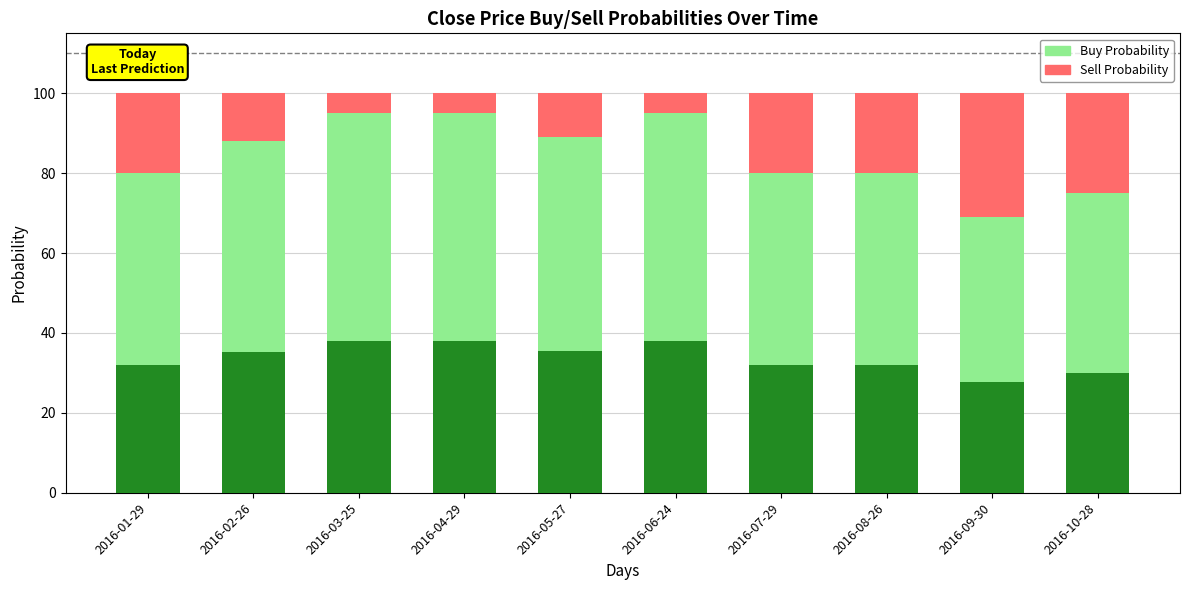

What is the difference between the maximum and minimum values in the Buy Probability series?

26